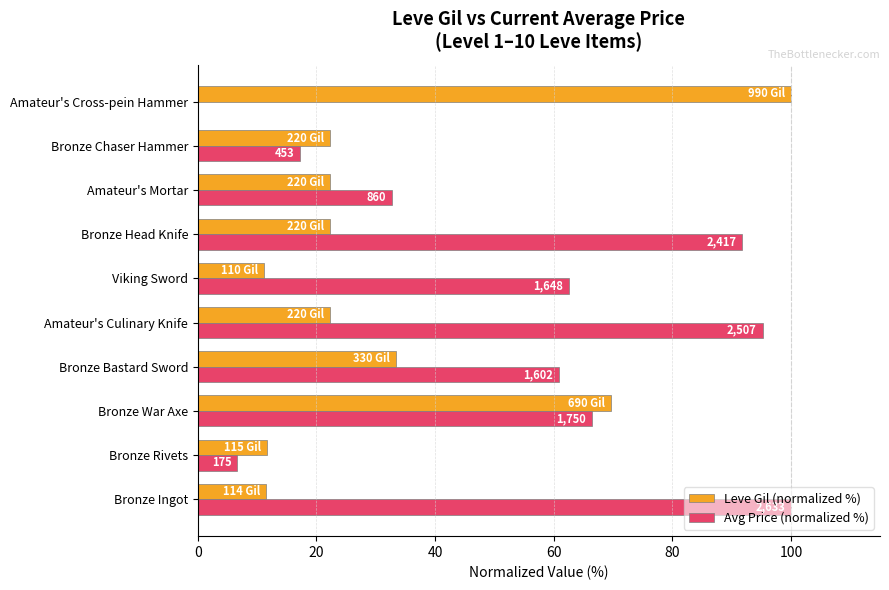

What is the sum of all Leve Gil (normalized %) values?

326.2